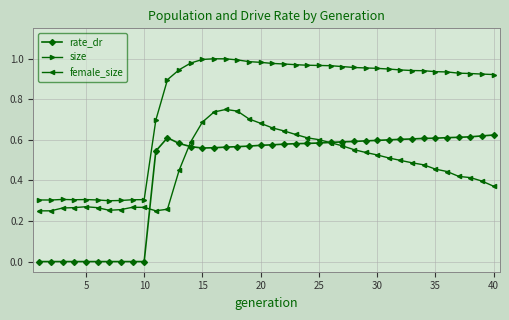

Which series has the largest range (max minus min)?

size